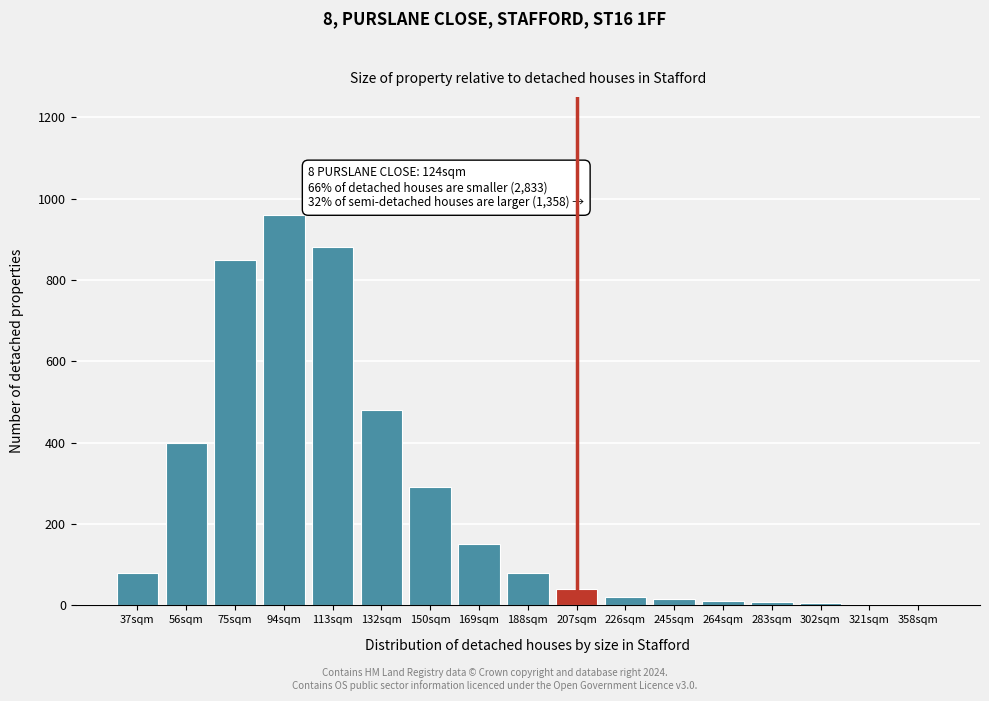

True or false: the data shows 40 at 207sqm.

True